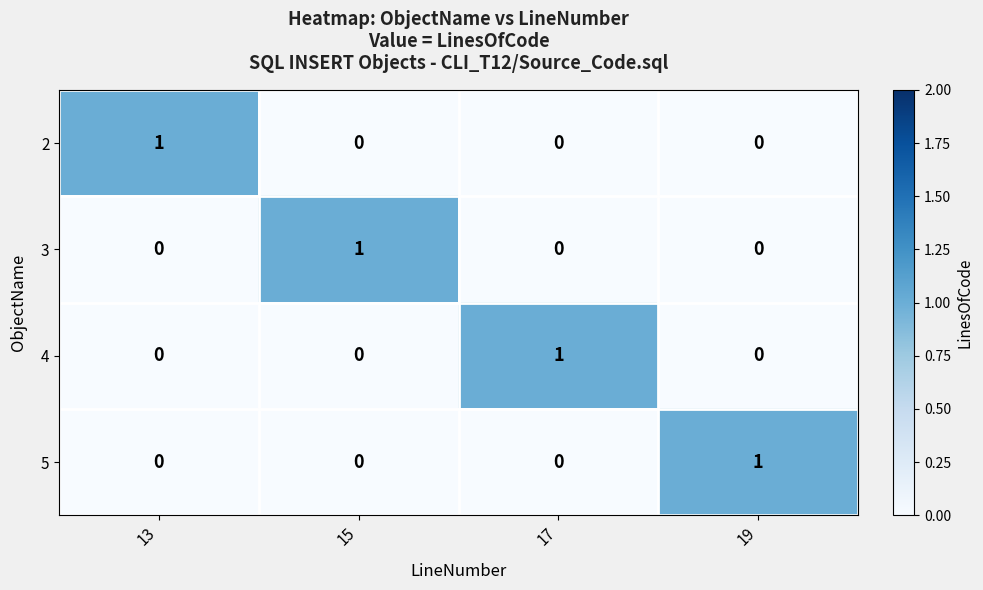

Is it true that 4 equals 1 at 19?

False